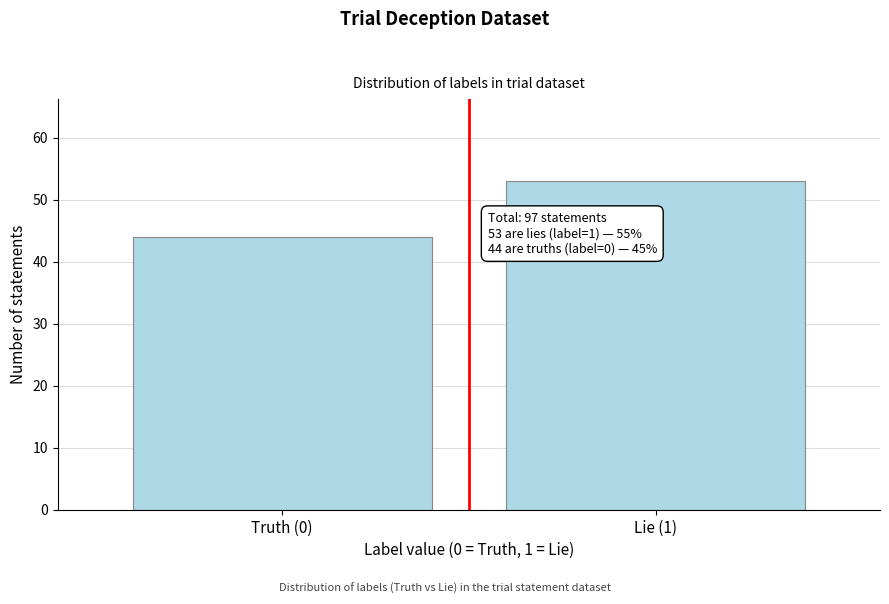

Reading left to right, what are all the values shown in this chart?

44	53